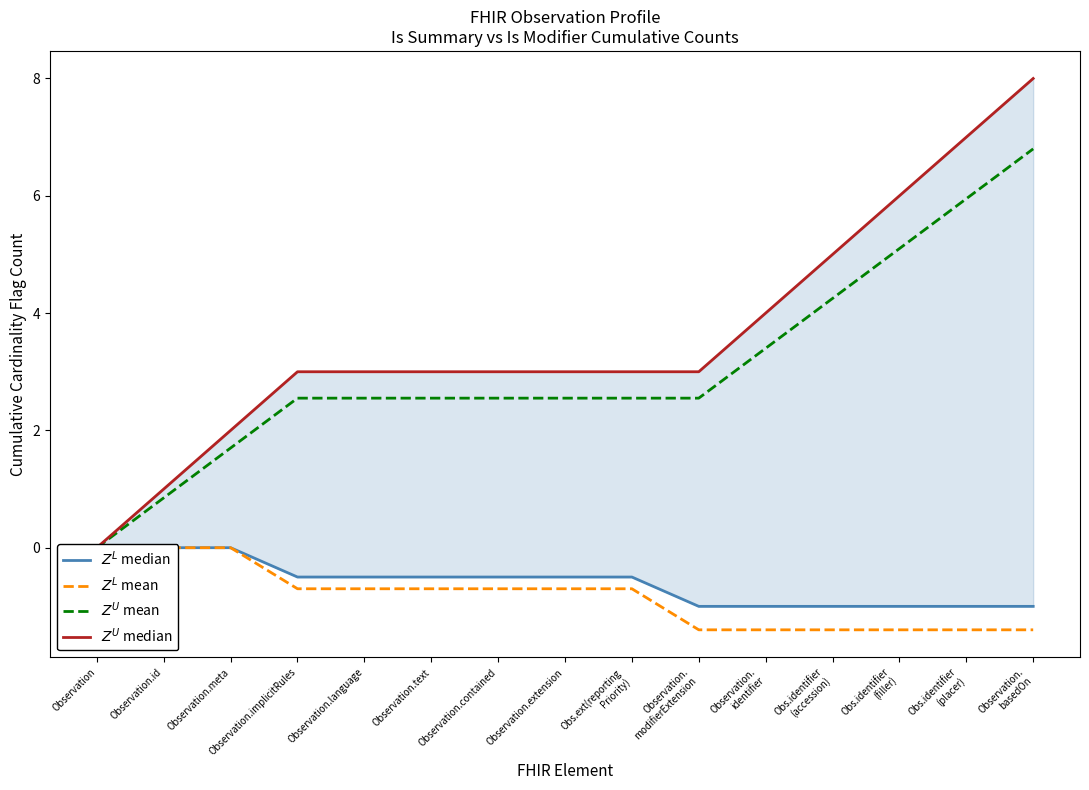

True or false: $Z^L$ median and $Z^L$ mean intersect in this chart.

False